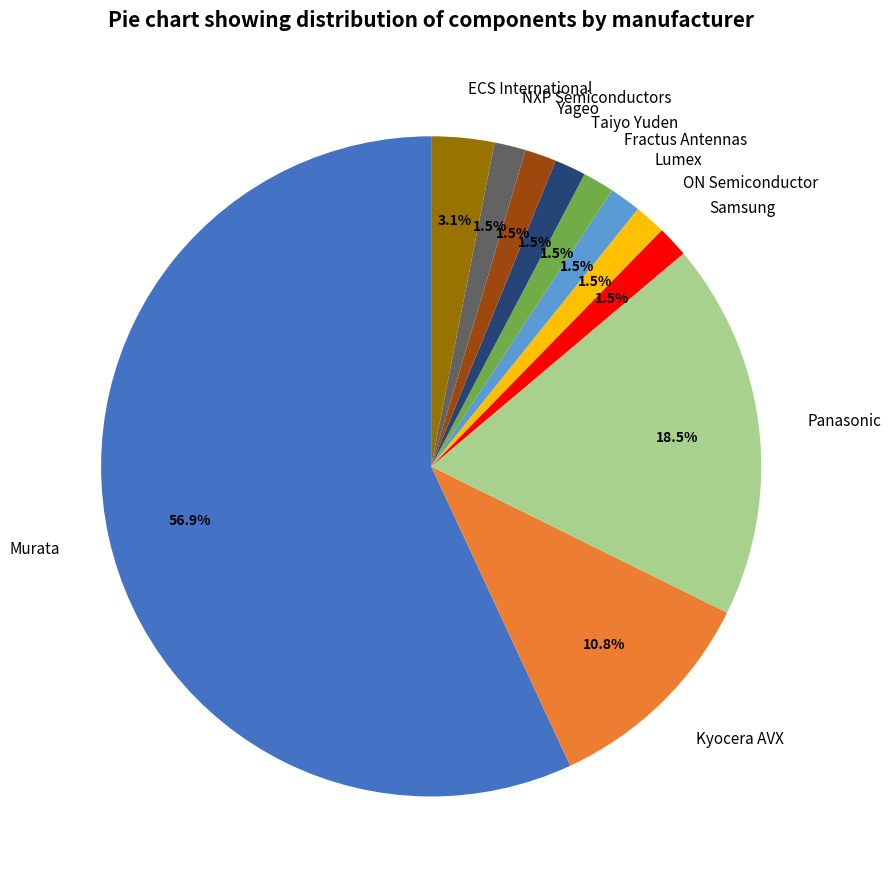

Does any single category account for the majority?

Yes